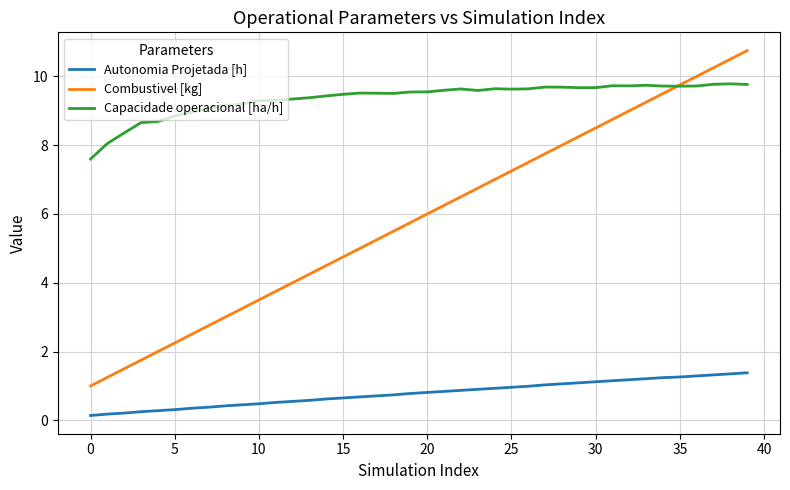

List the series in order of their overall mean, highest first.

Capacidade operacional [ha/h], Combustivel [kg], Autonomia Projetada [h]